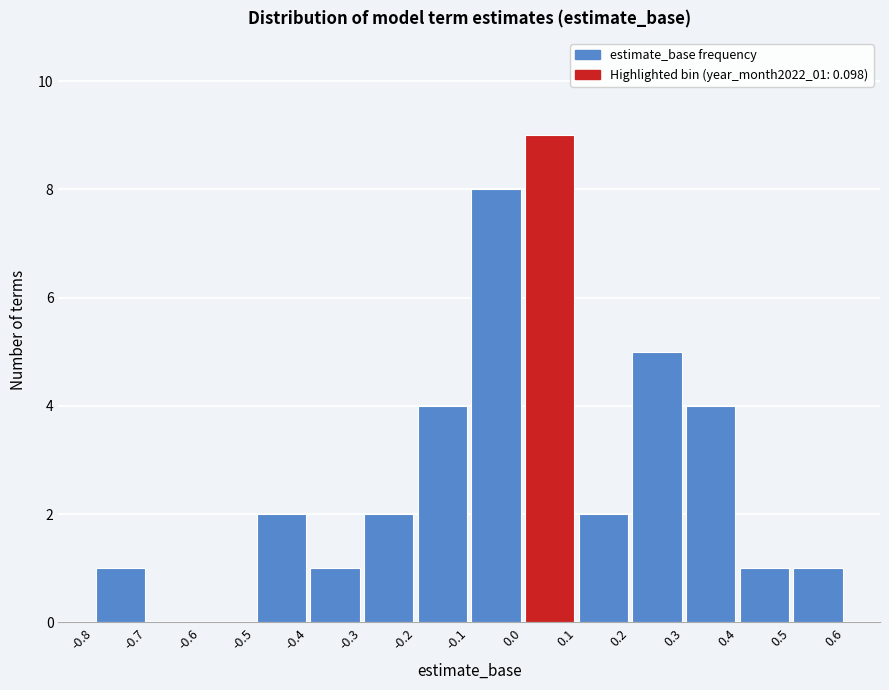

Reading left to right, transcribe this chart: for each bar, give the range it covers on the x-axis and its height. The values are not printed on the chart, so give them approximately, as read against the axis.

-0.8 to -0.7: 1
-0.7 to -0.6: 0
-0.6 to -0.5: 0
-0.5 to -0.4: 2
-0.4 to -0.3: 1
-0.3 to -0.2: 2
-0.2 to -0.1: 4
-0.1 to 0.0: 8
0.0 to 0.1: 9
0.1 to 0.2: 2
0.2 to 0.3: 5
0.3 to 0.4: 4
0.4 to 0.5: 1
0.5 to 0.6: 1